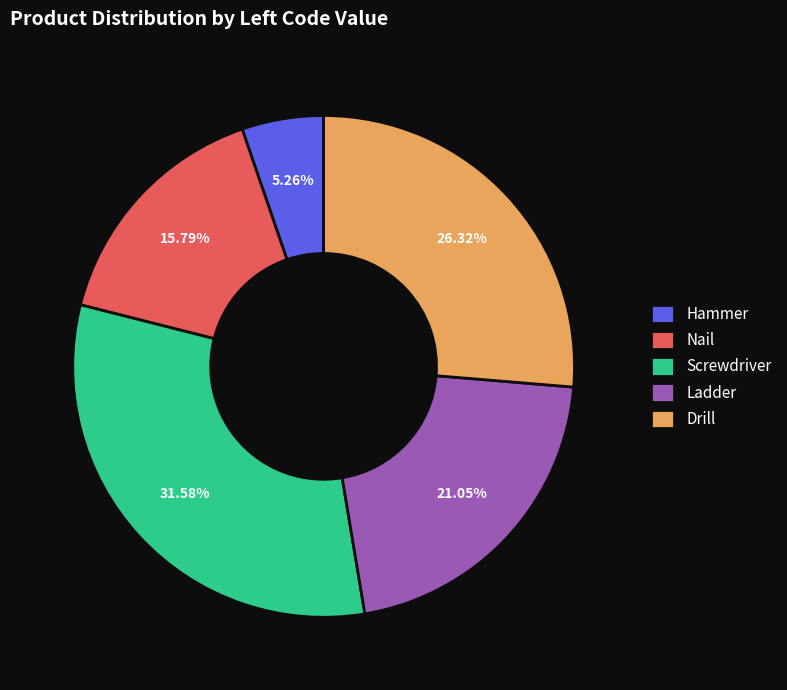

Is the sum of Screwdriver and Nail greater than half?

No